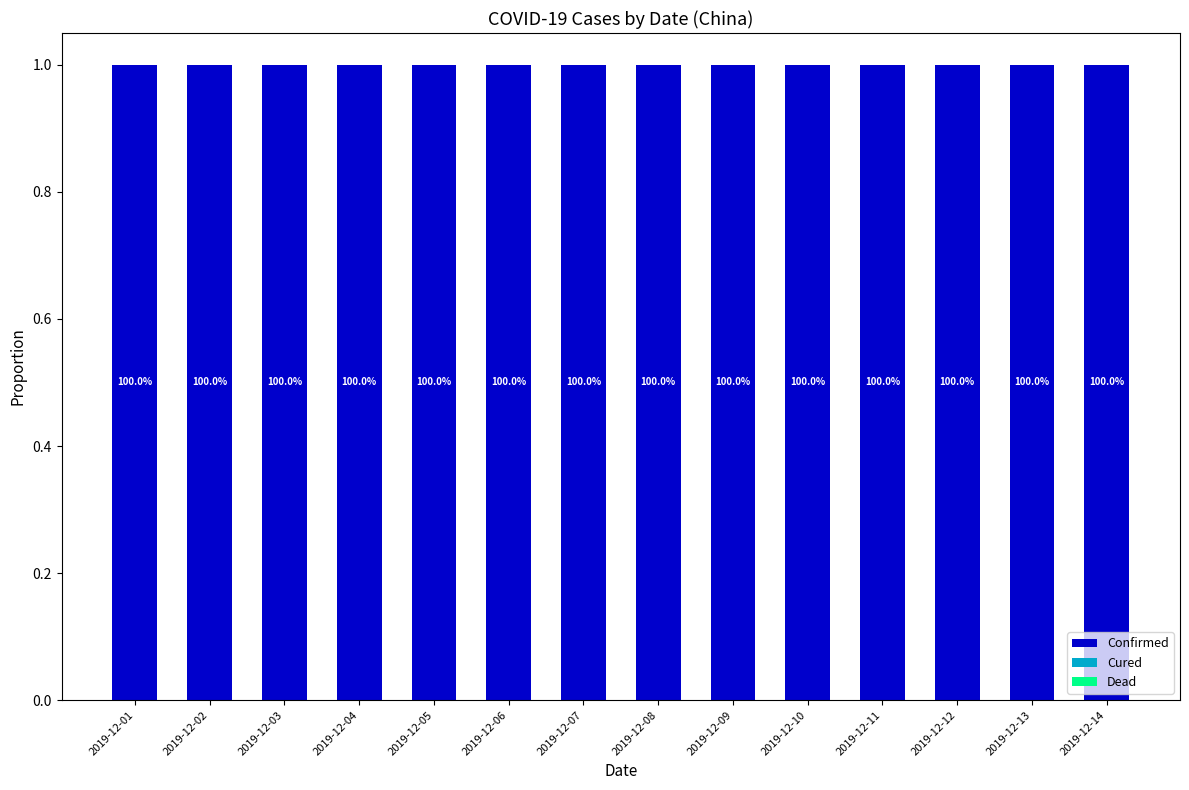

Count the number of categories in the chart.

14